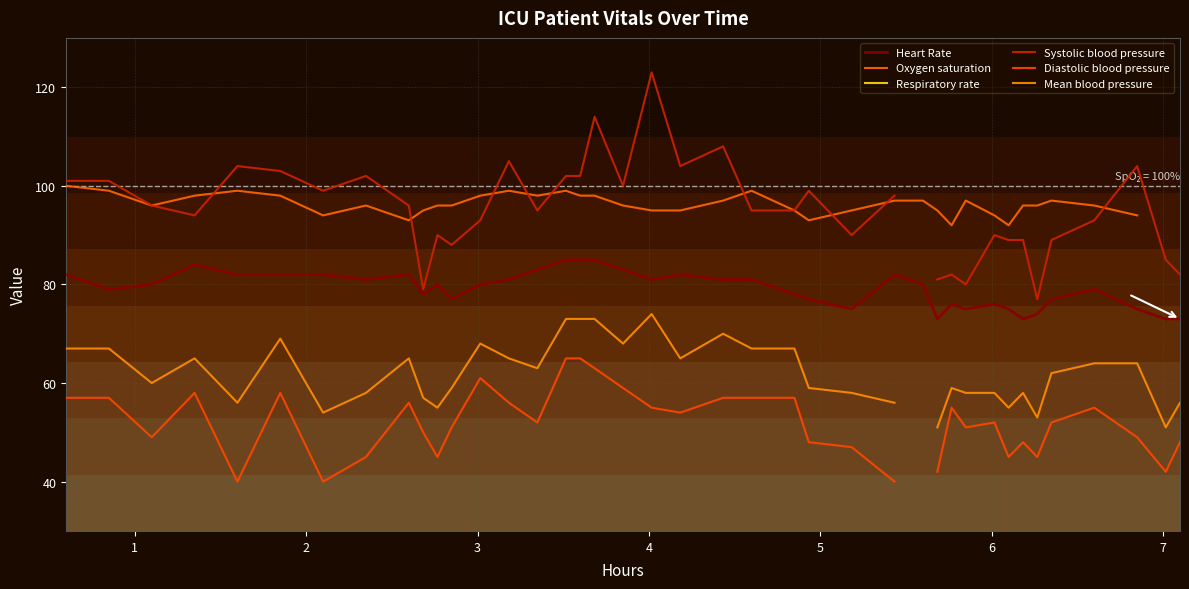

How many interior local peaks does the Oxygen saturation series have?

7